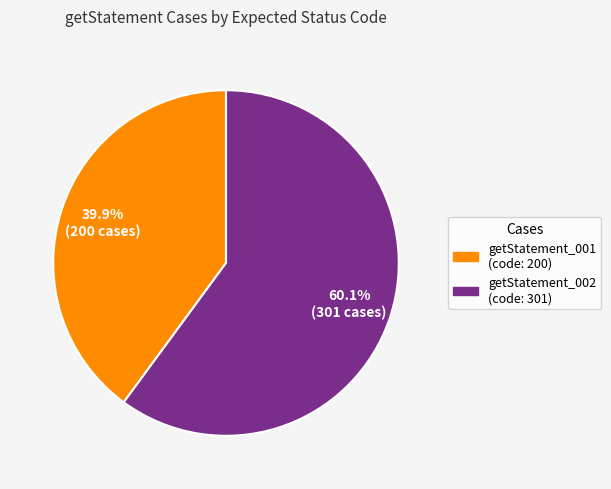

Count the number of slices in the pie.

2